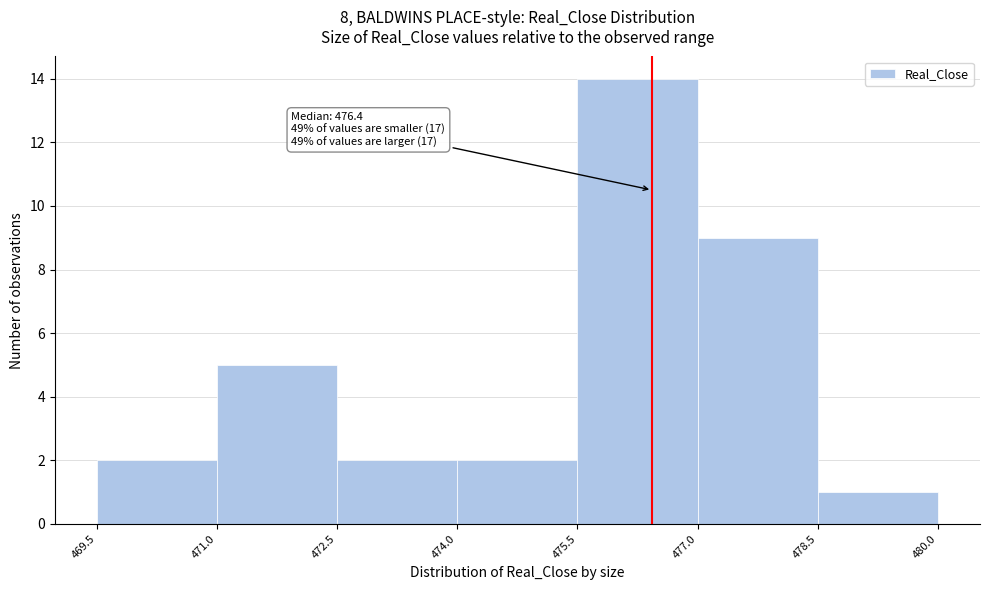

Over which range of the x-axis is the bar tallest?

475.5 to 477.0